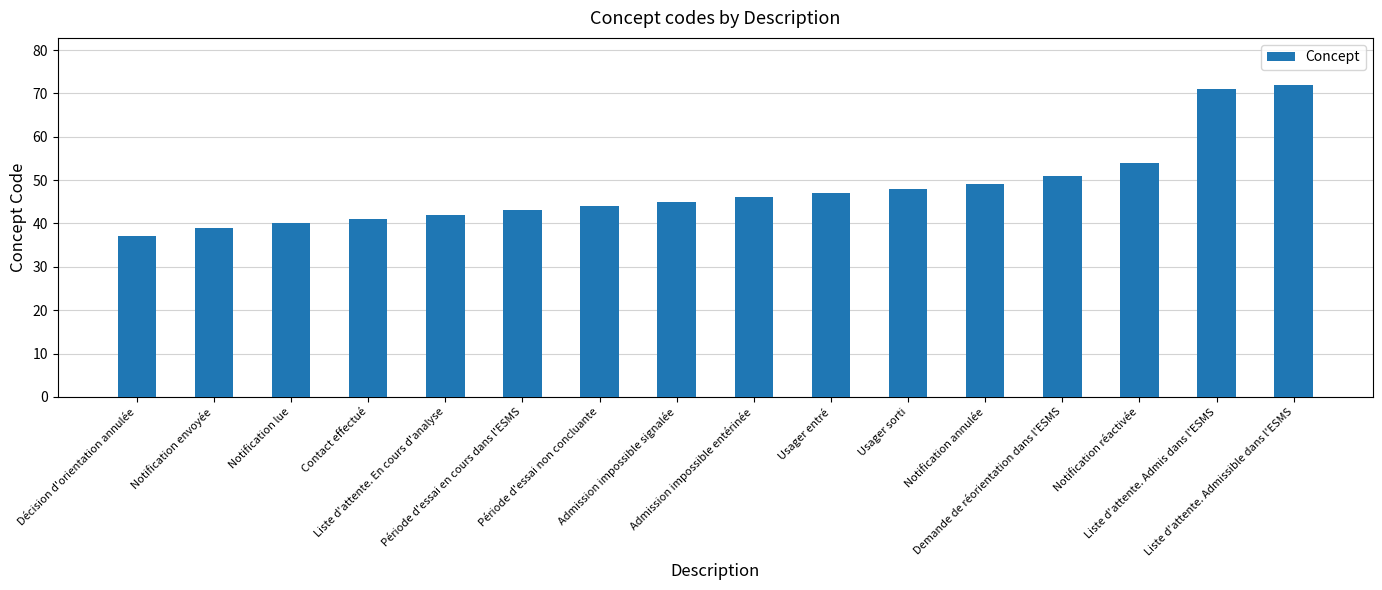

At which label is the value closest to 54?

Notification réactivée